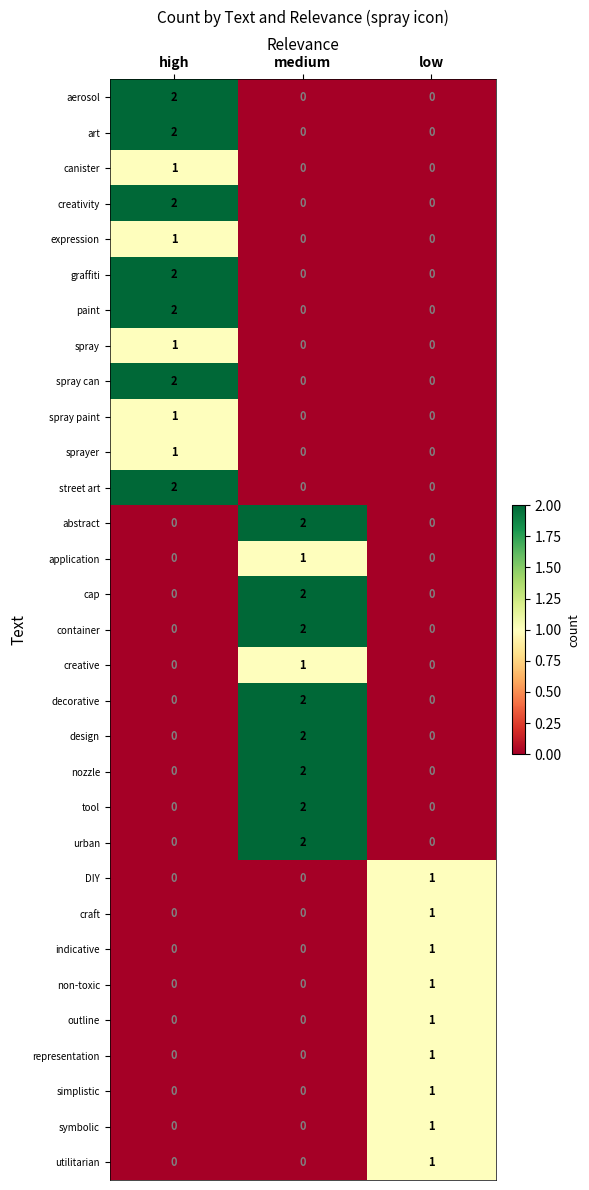

At how many categories does at least one series exceed 0?

3